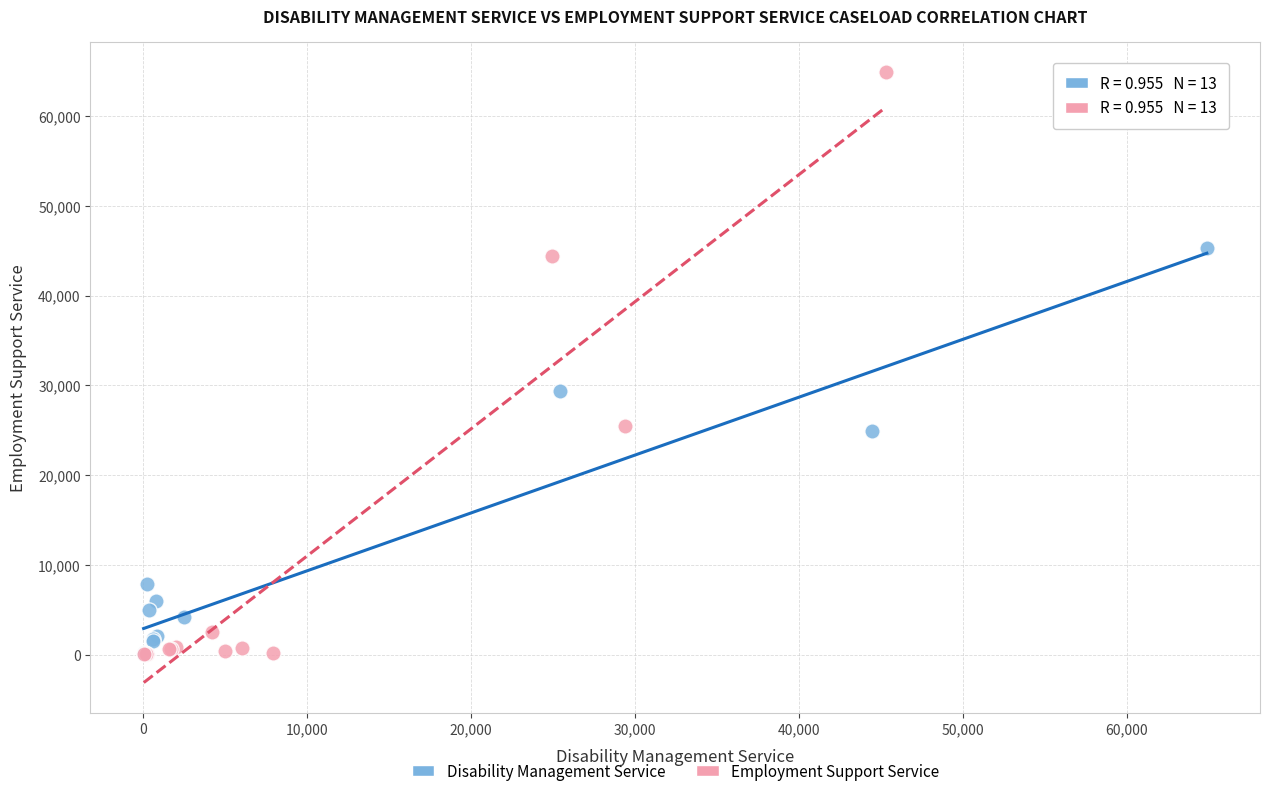

Which series contains the highest Y value?

Employment Support Service